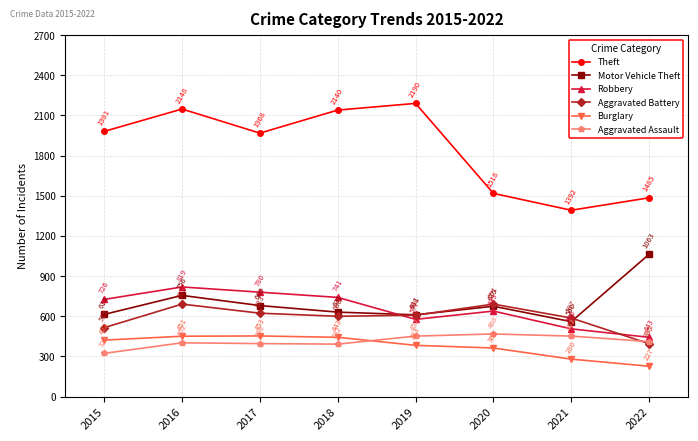

At 2015, list the series in order from smallest to largest.

Aggravated Assault, Burglary, Aggravated Battery, Motor Vehicle Theft, Robbery, Theft